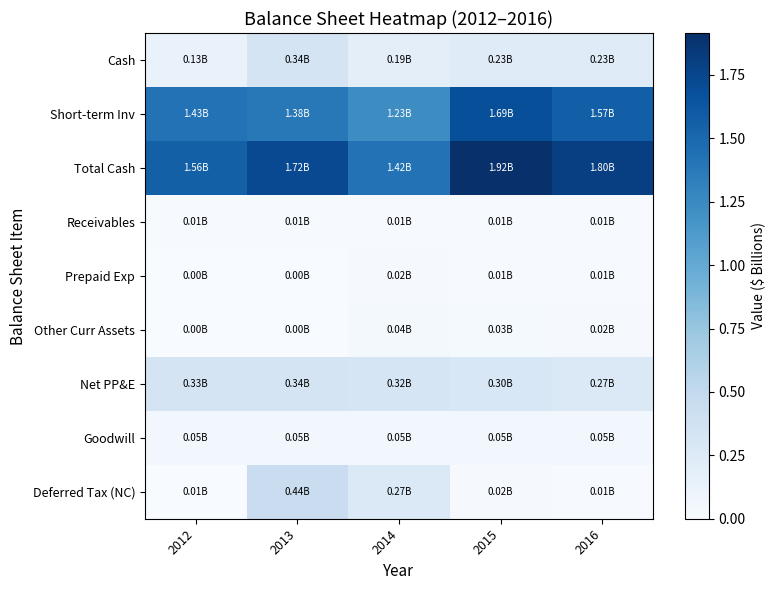

How many data points does each series have?

5